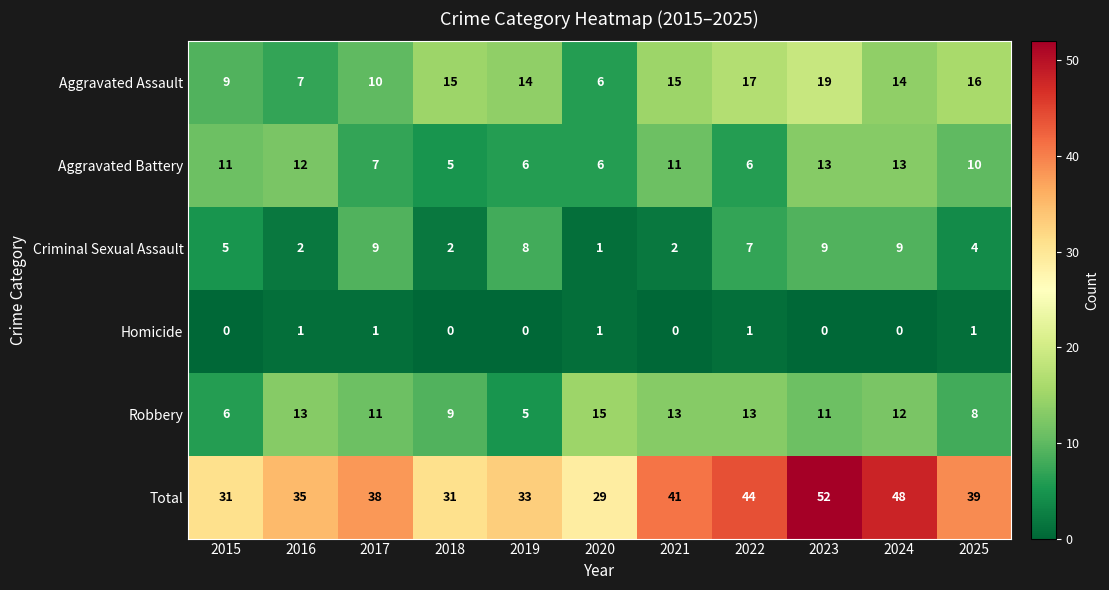

At 2015, list the series in order from largest to smallest.

Total, Aggravated Battery, Aggravated Assault, Robbery, Criminal Sexual Assault, Homicide